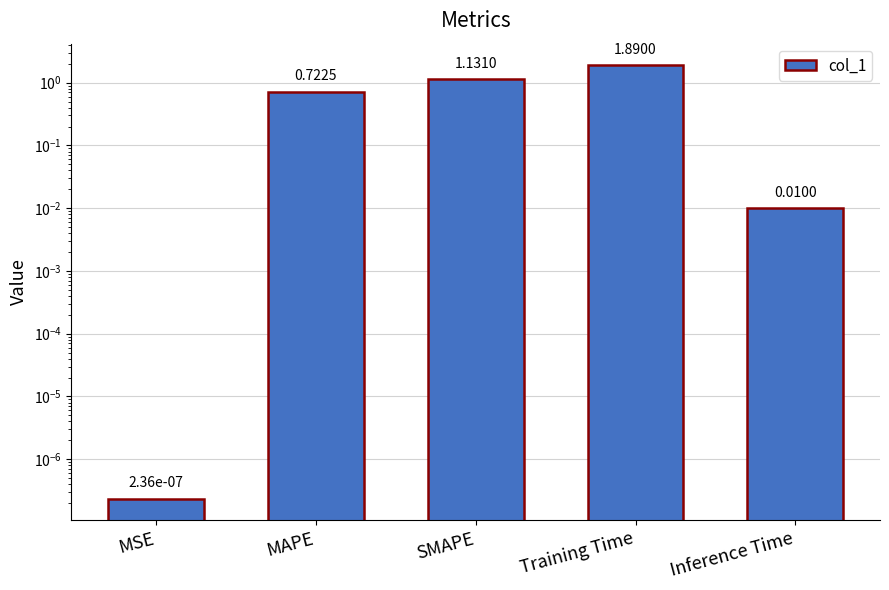

Reading right to left, list all the values displayed in this chart.

0.0	1.9	1.1	0.7	0.0